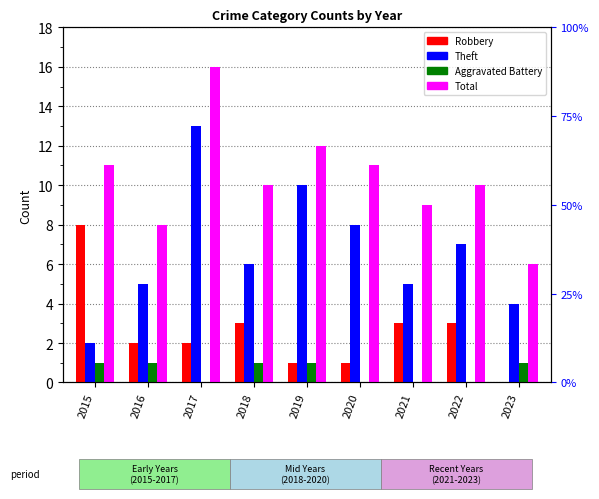

Is it true that Robbery equals 3 at 2017?

False